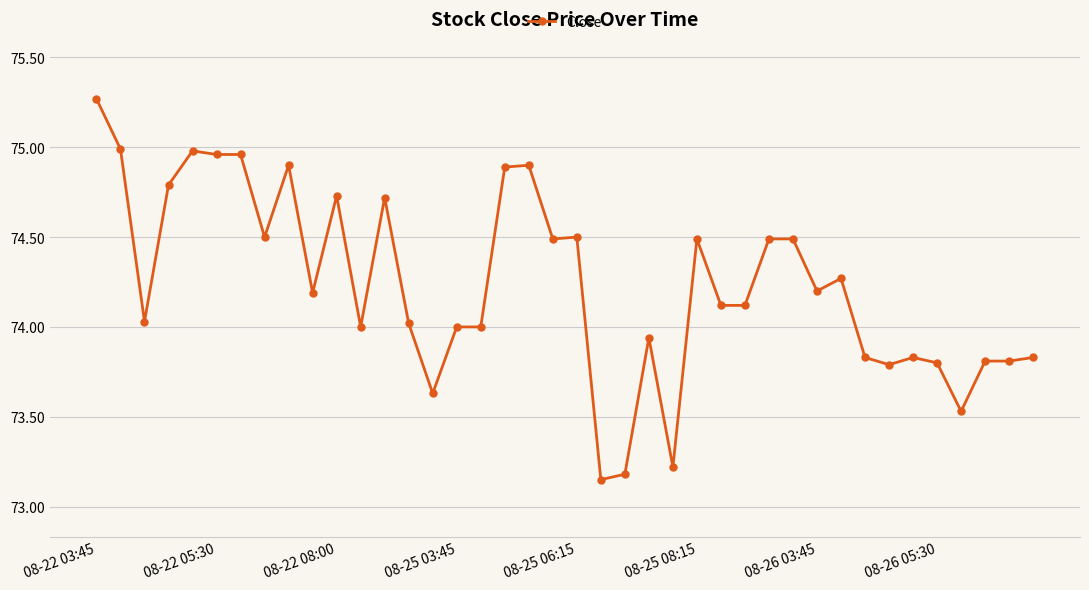

True or false: there are more than 1 points higher than both neighbors.

True